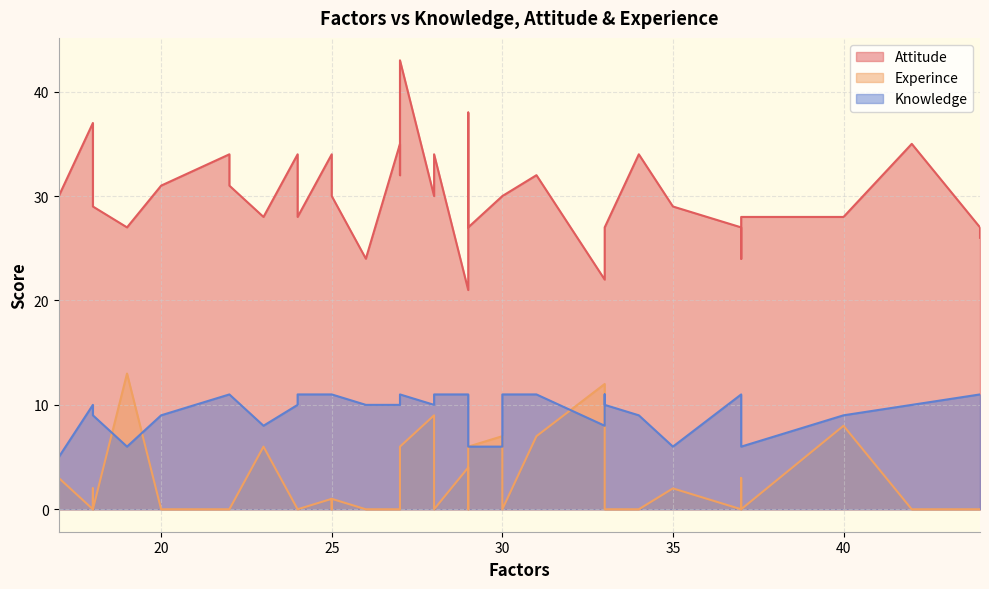

How many values in the Knowledge series exceed 10?

16